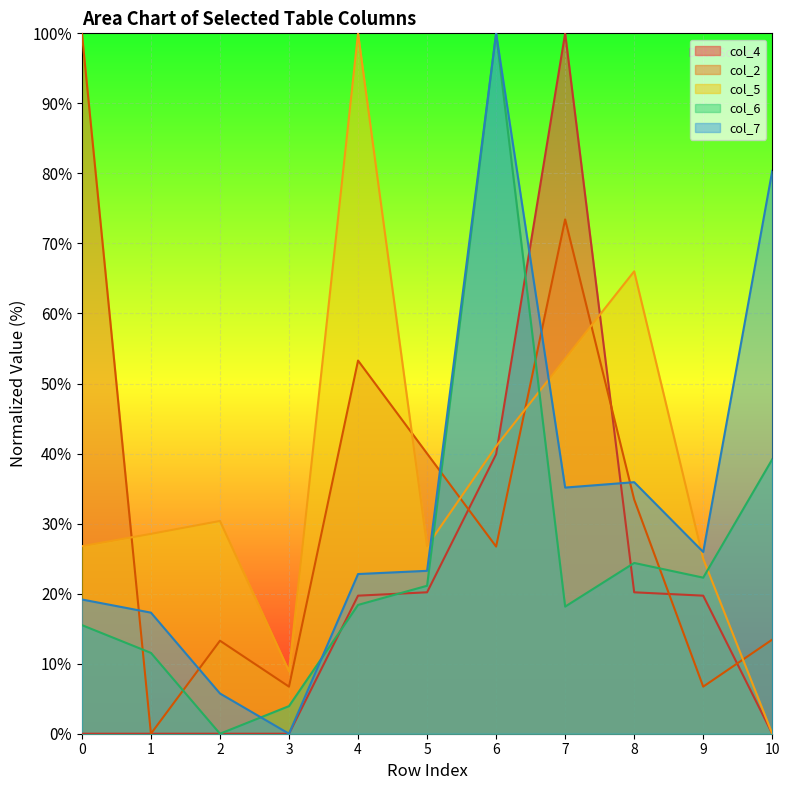

Reading left to right, what are all the values shown in this chart?

col_2: 0=100.0	1=0.0	2=13.3	3=6.7	4=53.3	5=40.0	6=26.7	7=73.4	8=33.4	9=6.7	10=13.4
col_5: 0=26.8	1=28.5	2=30.4	3=8.9	4=100.0	5=26.8	6=41.0	7=53.6	8=66.0	9=25.0	10=0.0
col_4: 0=0.0	1=0.0	2=0.0	3=0.0	4=19.7	5=20.2	6=39.9	7=100.0	8=20.2	9=19.7	10=0.0
col_6: 0=15.5	1=11.5	2=0.0	3=3.9	4=18.4	5=21.1	6=100.0	7=18.1	8=24.4	9=22.3	10=39.2
col_7: 0=19.2	1=17.3	2=5.7	3=0.0	4=22.8	5=23.3	6=100.0	7=35.1	8=35.9	9=26.0	10=80.4